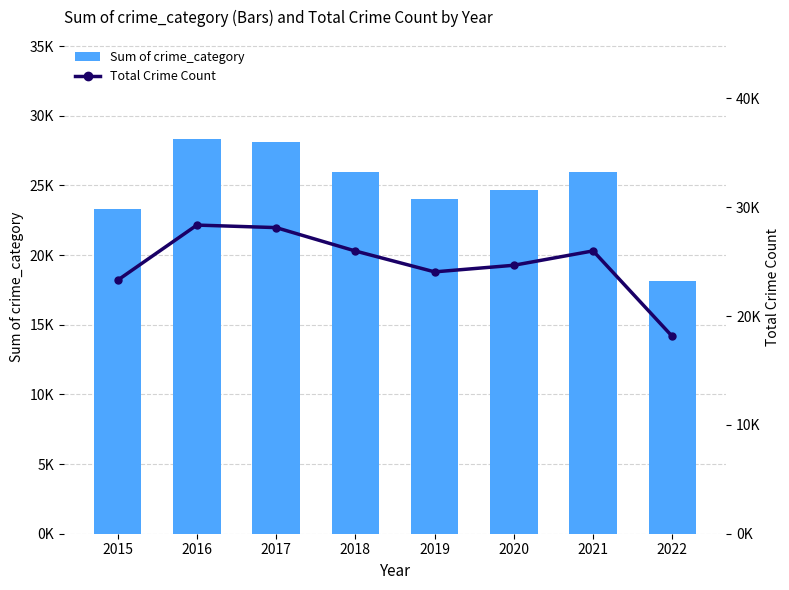

Reading left to right, list all the values displayed in this chart.

Sum of crime_category: 2015=23290	2016=28354	2017=28121	2018=25971	2019=24055	2020=24662	2021=25983	2022=18120
Total Crime Count: 2015=23290	2016=28354	2017=28121	2018=25971	2019=24055	2020=24662	2021=25983	2022=18120